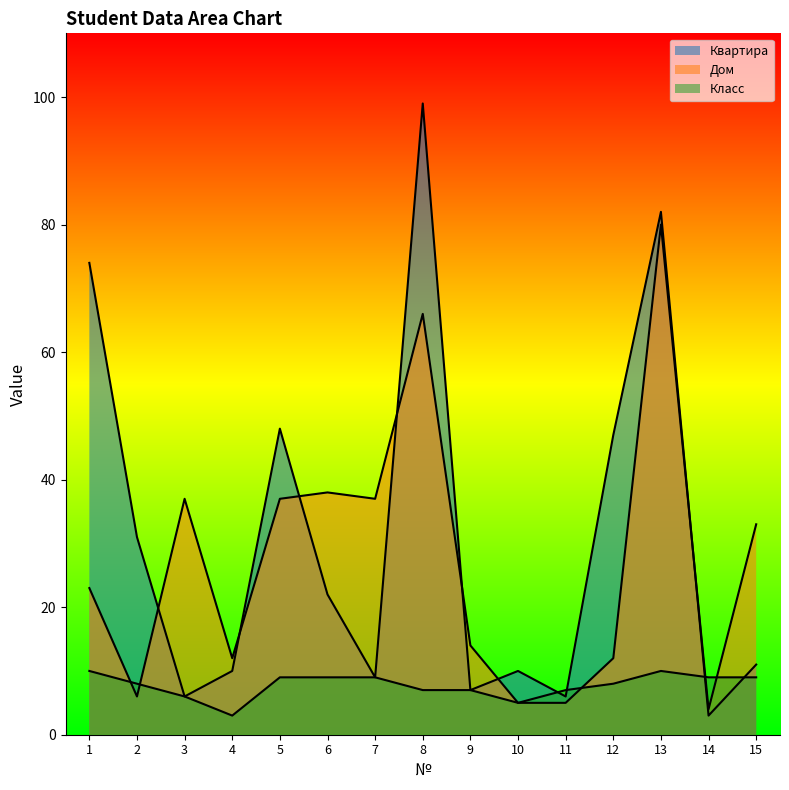

Rank the series by their average value, from highest to lowest.

Квартира, Дом, Класс